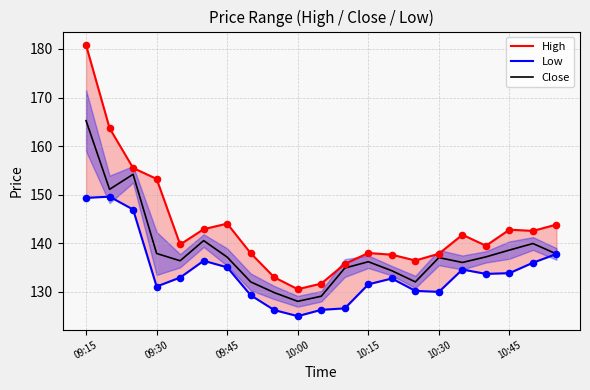

What is the total value across all series at 8?

389.1